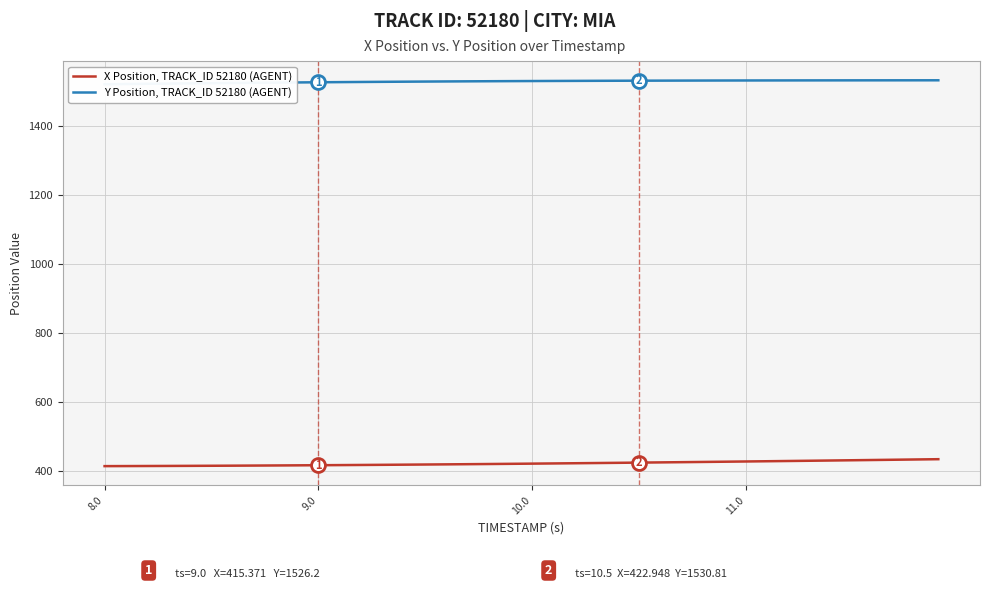

Does the chart display data point markers on the line(s)?

No